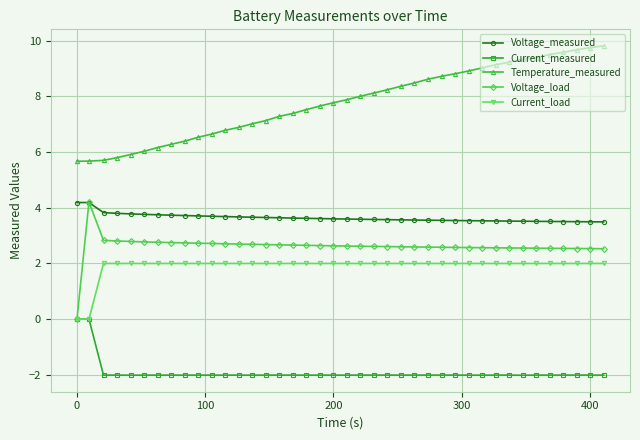

What is the smallest value displayed?

-2.0